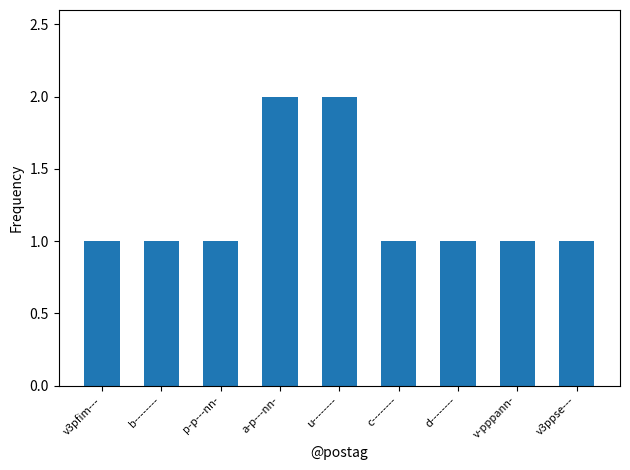

What is the change in value from u-------- to c--------?

-1